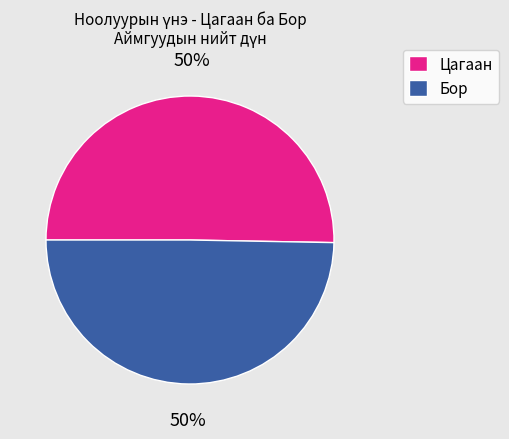

Is it true that Цагаан is 62% of the pie?

False